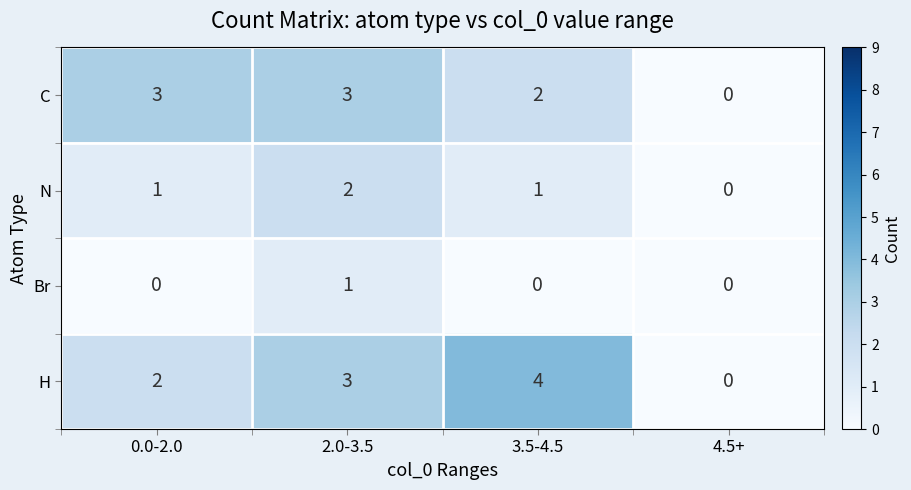

Reading right to left, list all the values displayed in this chart.

C: 4.5+=0	3.5-4.5=2	2.0-3.5=3	0.0-2.0=3
N: 4.5+=0	3.5-4.5=1	2.0-3.5=2	0.0-2.0=1
Br: 4.5+=0	3.5-4.5=0	2.0-3.5=1	0.0-2.0=0
H: 4.5+=0	3.5-4.5=4	2.0-3.5=3	0.0-2.0=2